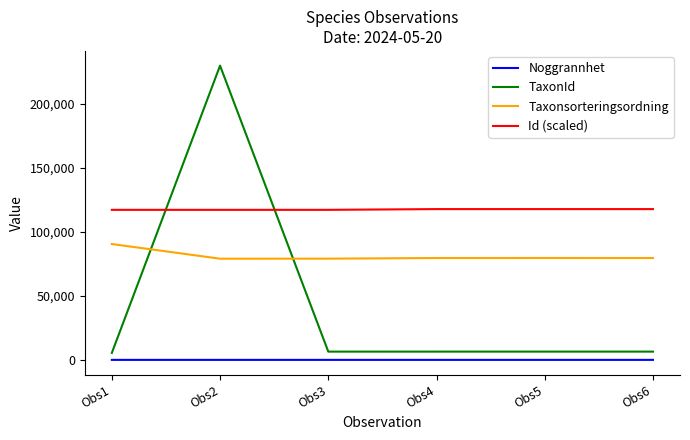

At which category is the sum across all series the highest?

Obs2